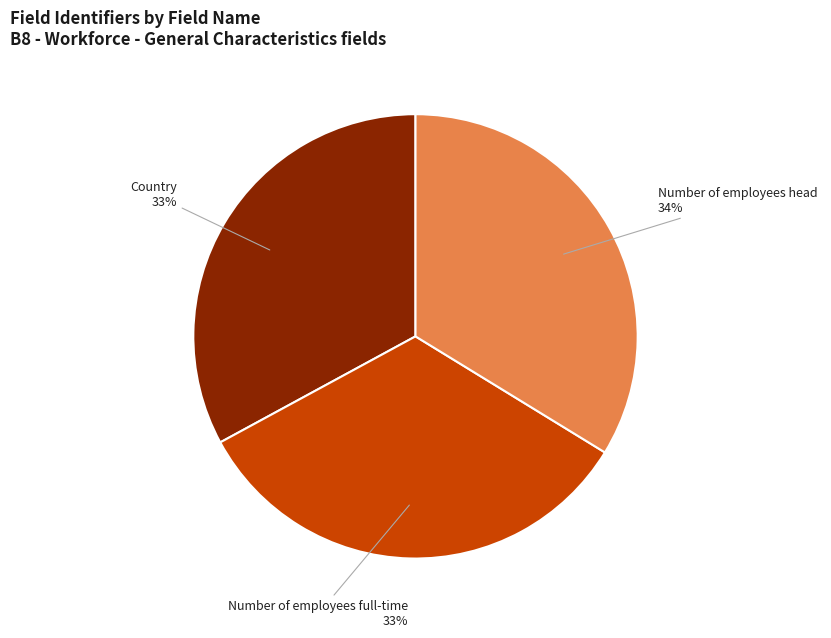

Approximately how many times larger is the value at Number of employees head compared to Number of employees full-time?

1.0